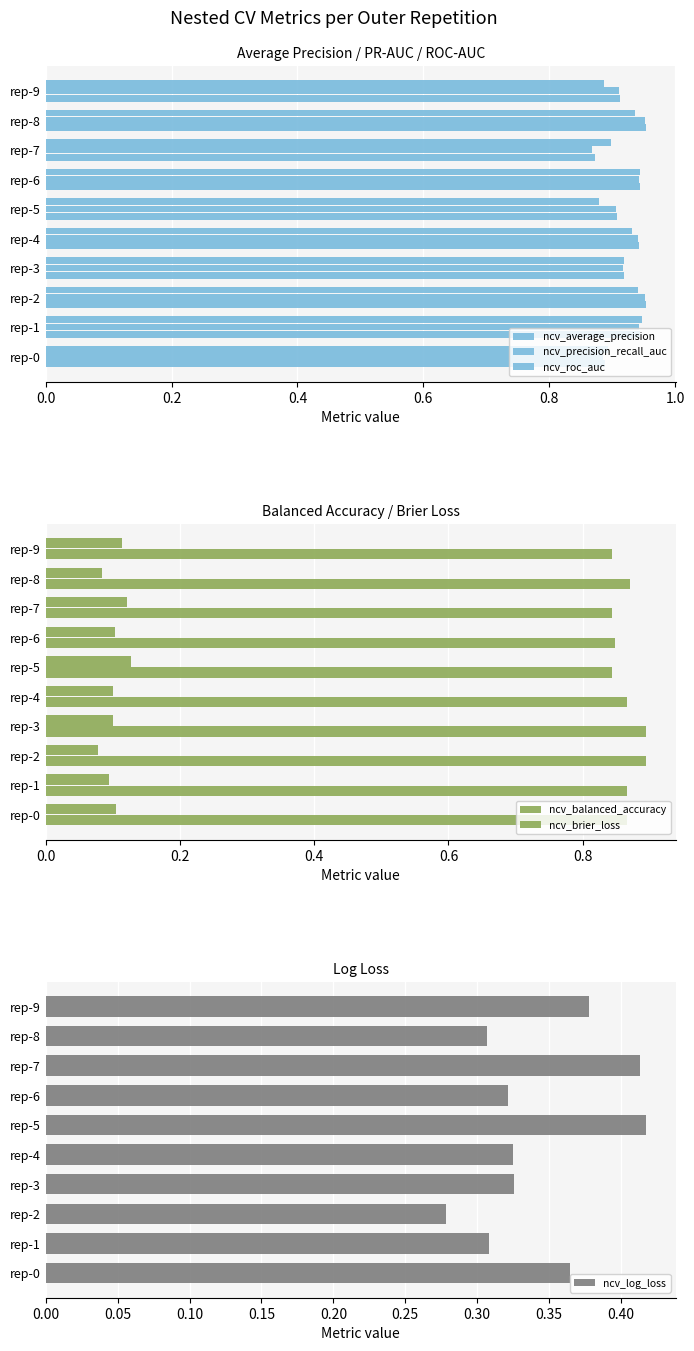

Rank the series by their maximum value, from highest to lowest.

ncv_average_precision, ncv_precision_recall_auc, ncv_roc_auc, ncv_balanced_accuracy, ncv_log_loss, ncv_brier_loss